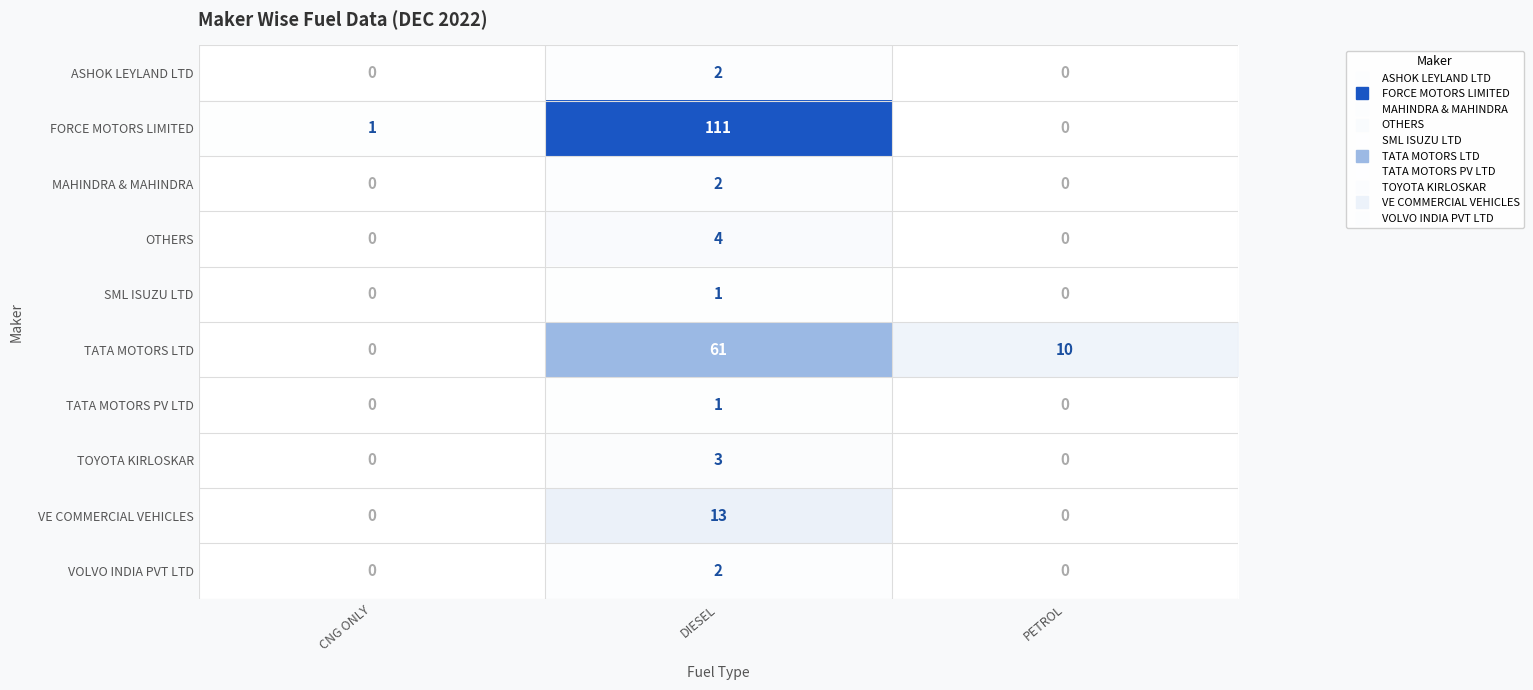

Between DIESEL and PETROL, which series saw the biggest shift?

FORCE MOTORS LIMITED